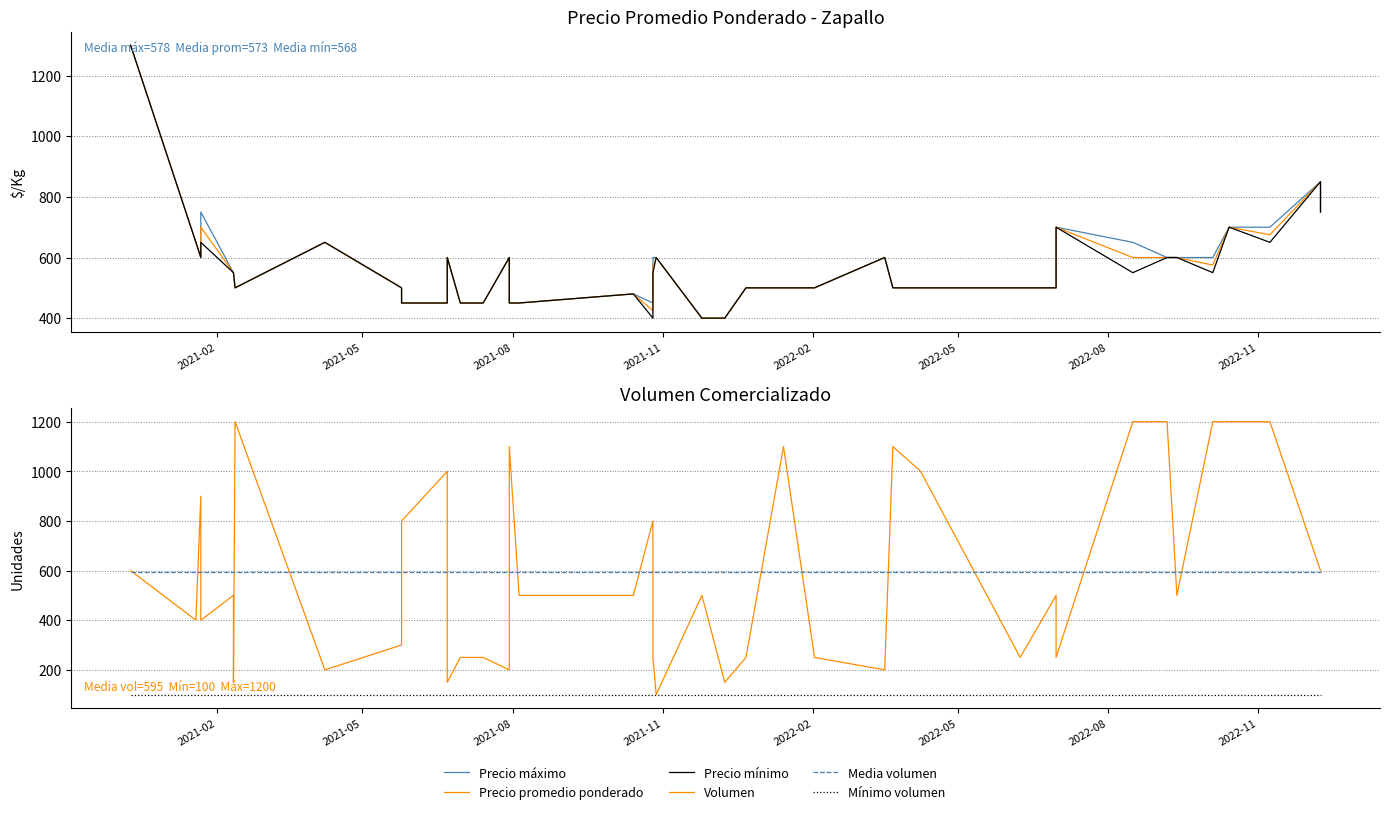

What is the minimum value for Mínimo volumen?

100